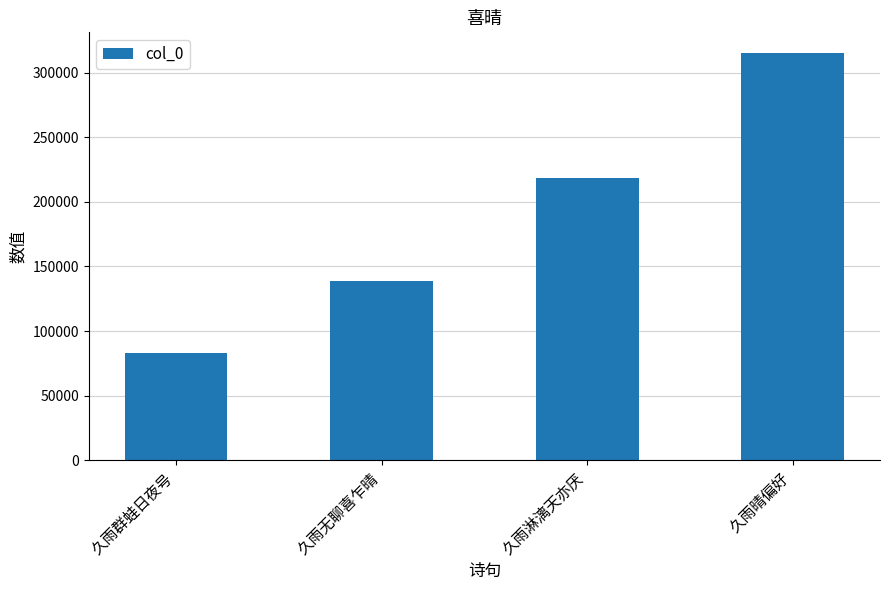

List the labels in order of value, smallest first.

久雨群蛙日夜号, 久雨无聊喜乍晴, 久雨淋漓天亦厌, 久雨晴偏好